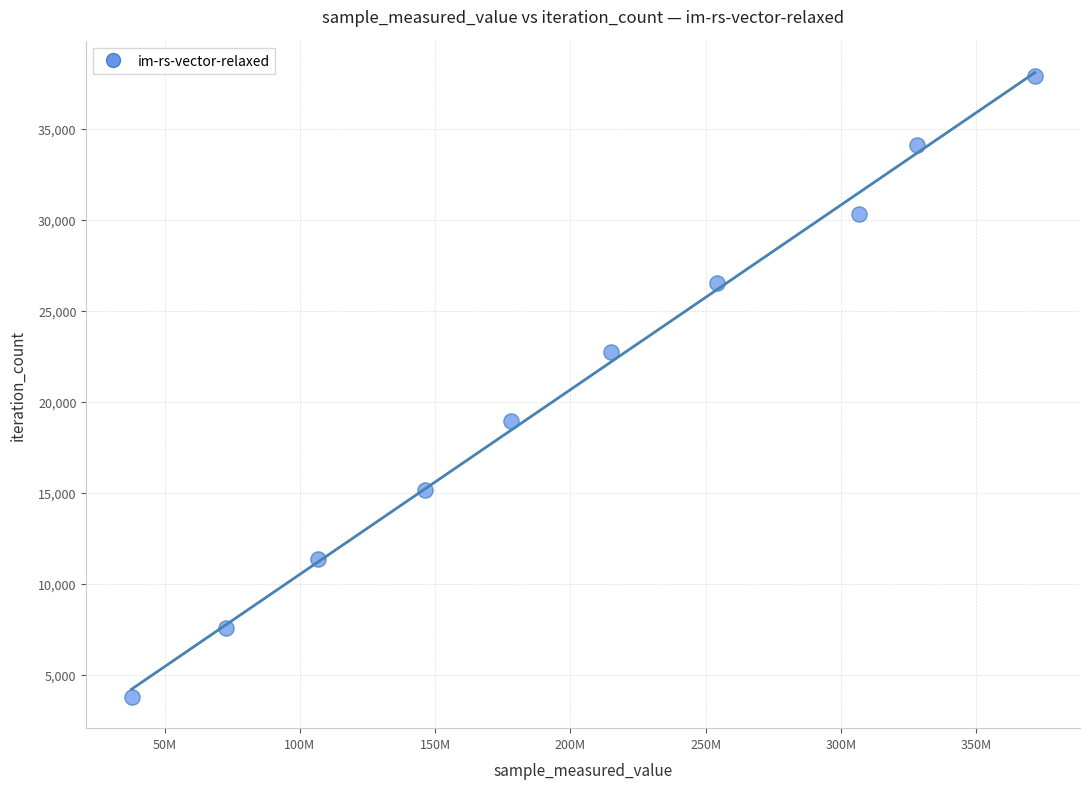

What is the average X value?

201689493